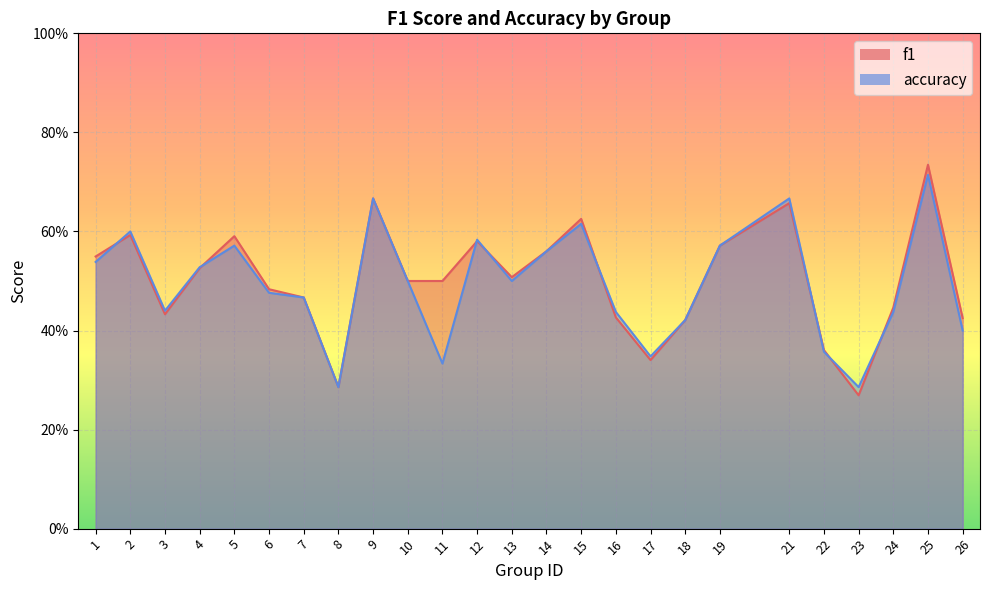

Between 22 and 26, which is larger?

26